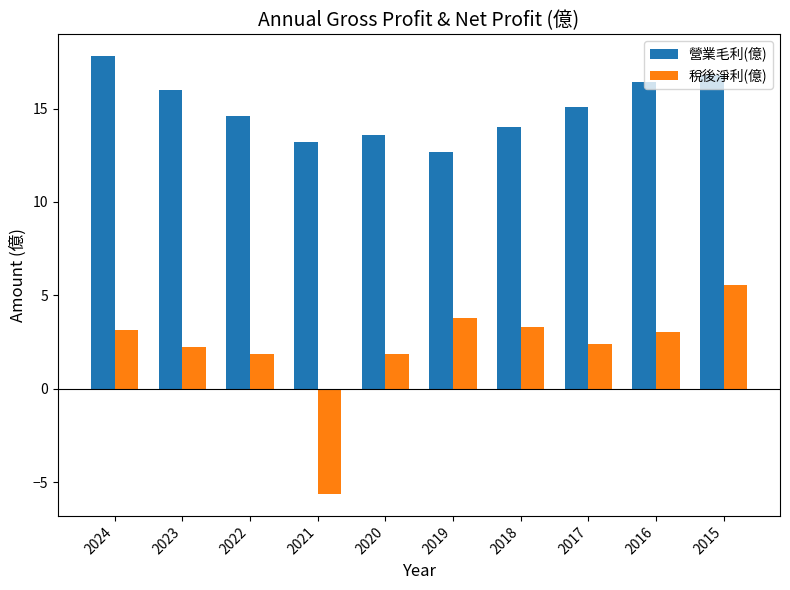

Read the 稅後淨利(億) value at 2023.

2.2